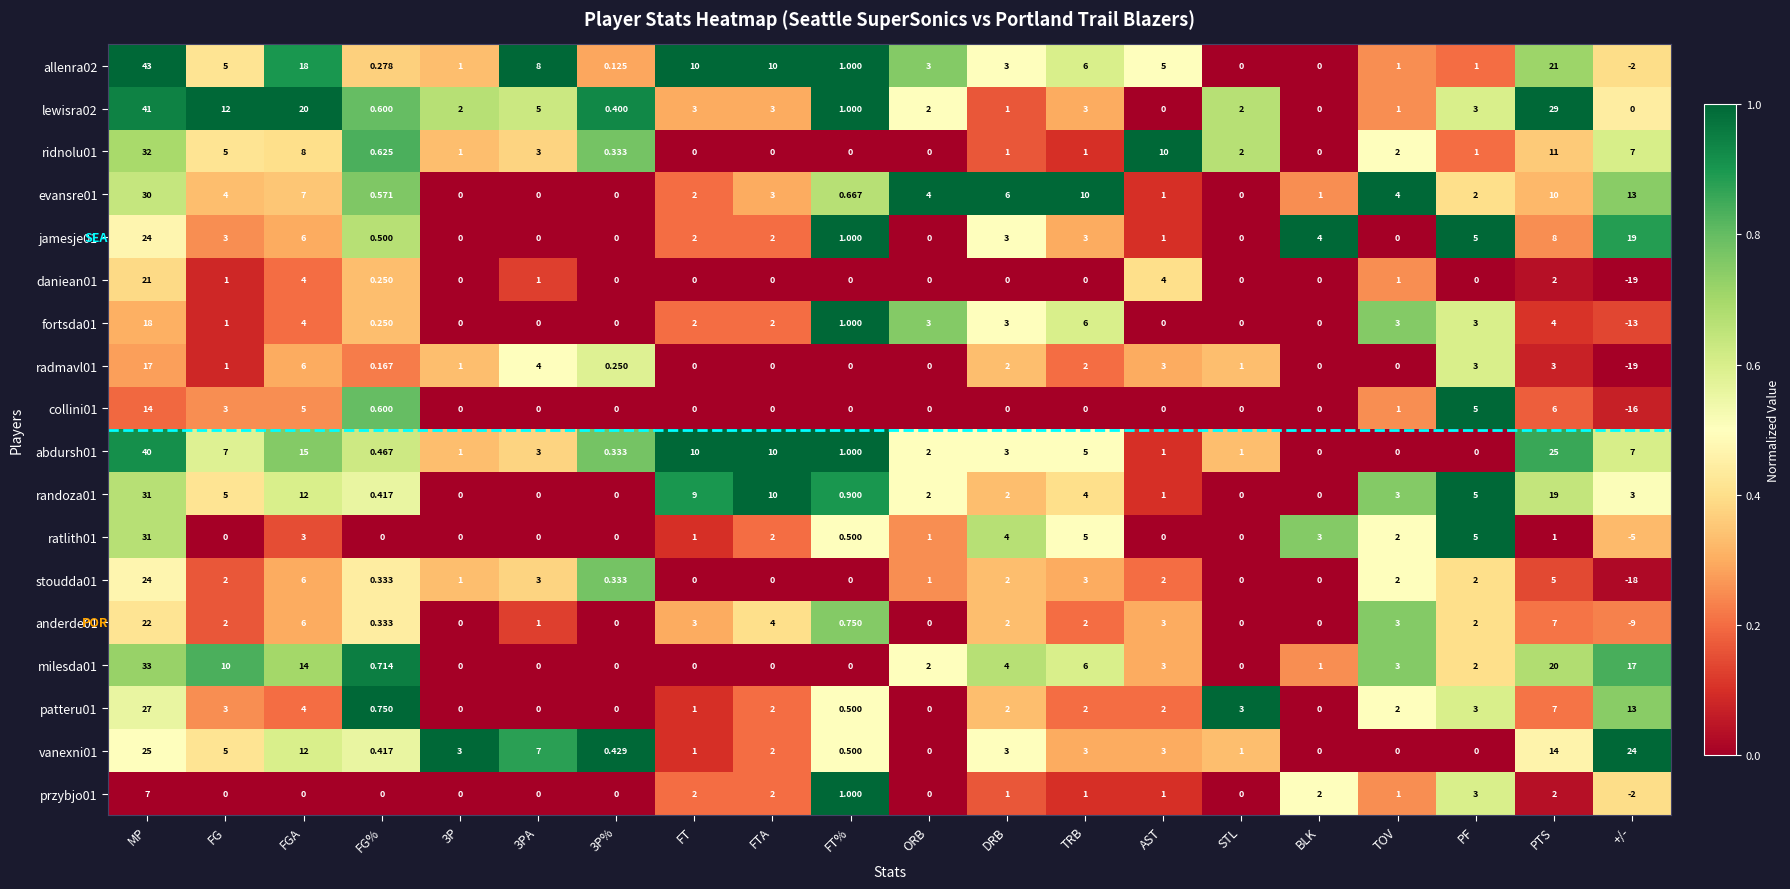

At which category is the sum across all series the highest?

MP